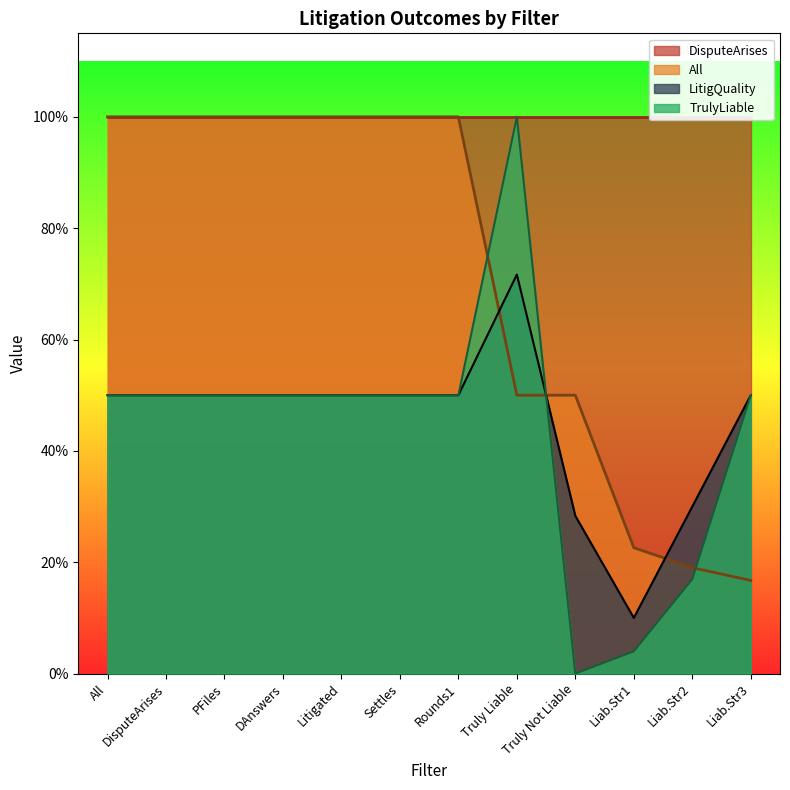

Between DisputeArises and All, which is larger?

DisputeArises